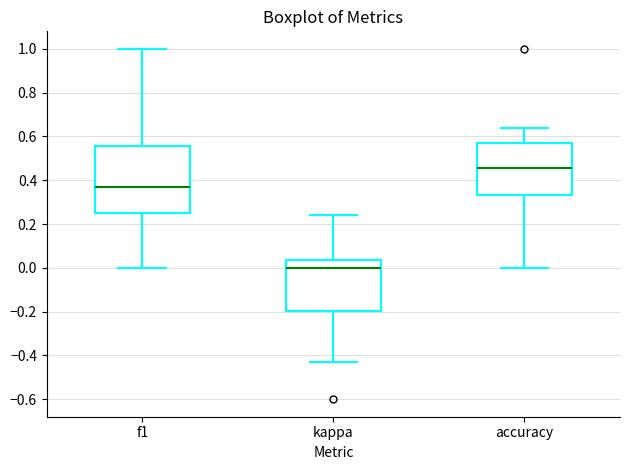

Reading left to right, transcribe this box plot: for each box, give where its median line is, the range the box spans, and where its two whiskers end, as read against the y-axis. The values are not printed on the chart, so give them approximately, as read against the axis.

f1: median 0.36, box 0.26 to 0.56, whiskers 0.00 to 1.00
kappa: median 0.00, box -0.20 to 0.04, whiskers -0.42 to 0.24
accuracy: median 0.46, box 0.34 to 0.58, whiskers 0.00 to 0.64